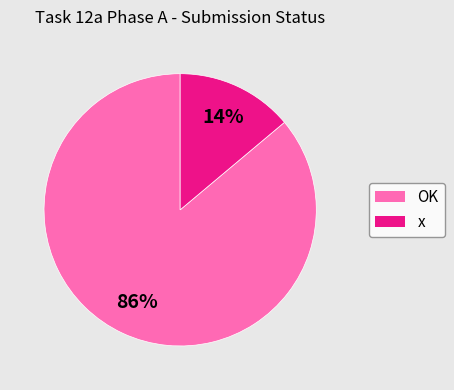

How many segments does this pie chart have?

2